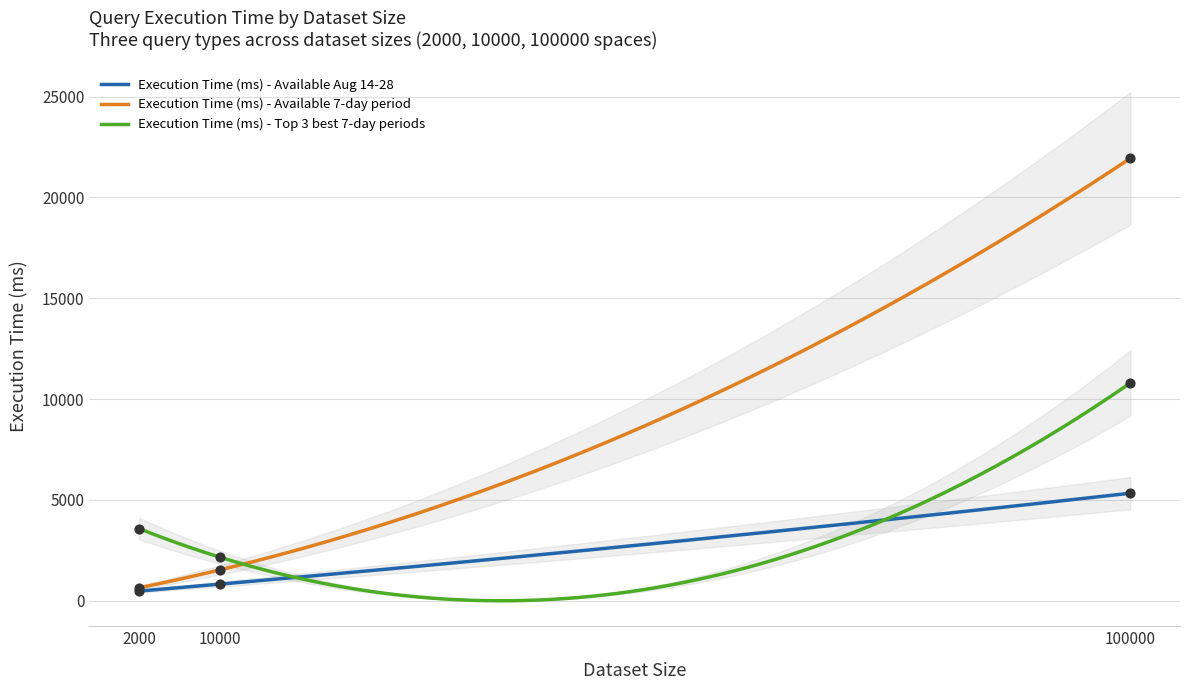

What are all the series names shown in the legend?

Execution Time (ms) - Available Aug 14-28, Execution Time (ms) - Available 7-day period, Execution Time (ms) - Top 3 best 7-day periods